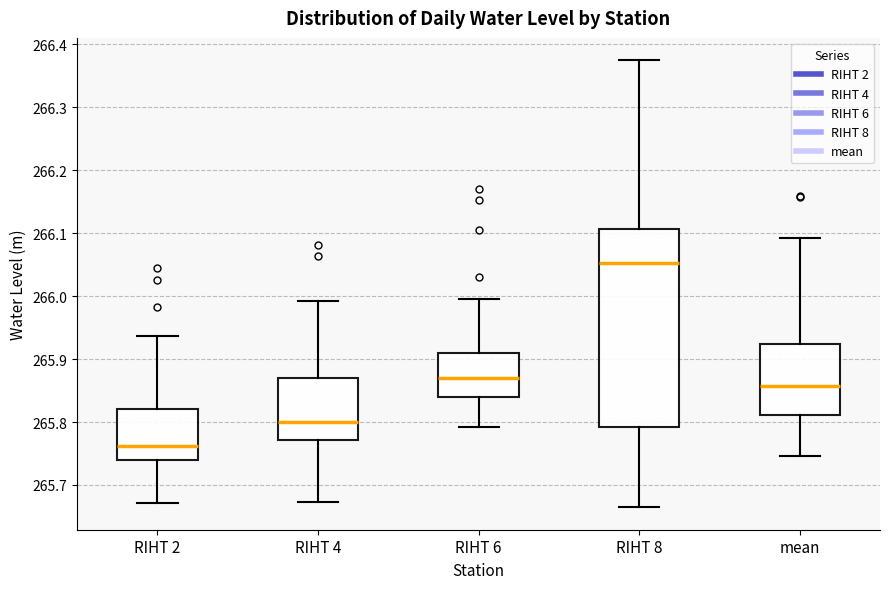

Where does the median line of the box for RIHT 6 sit on the y-axis? The values are not printed on the chart, so give them approximately, as read against the axis.

265.87